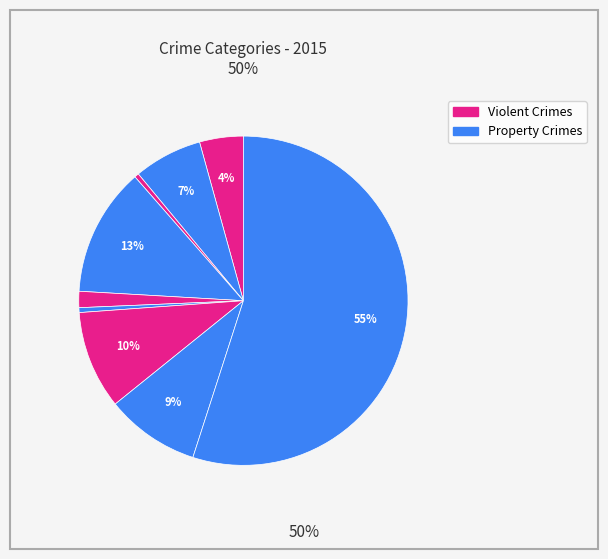

Count the number of slices in the pie.

9